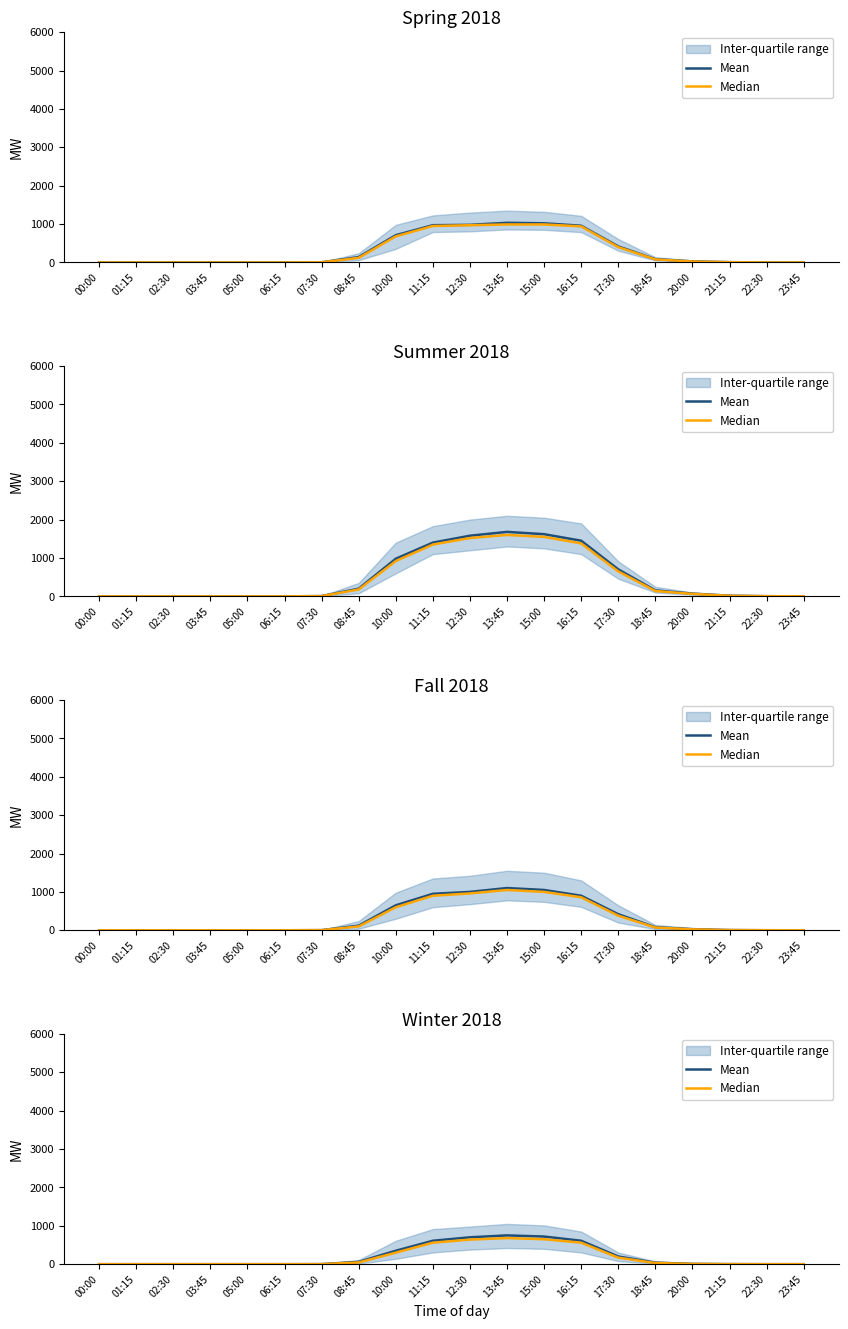

Which category has the highest value in the Mean series?

13:45